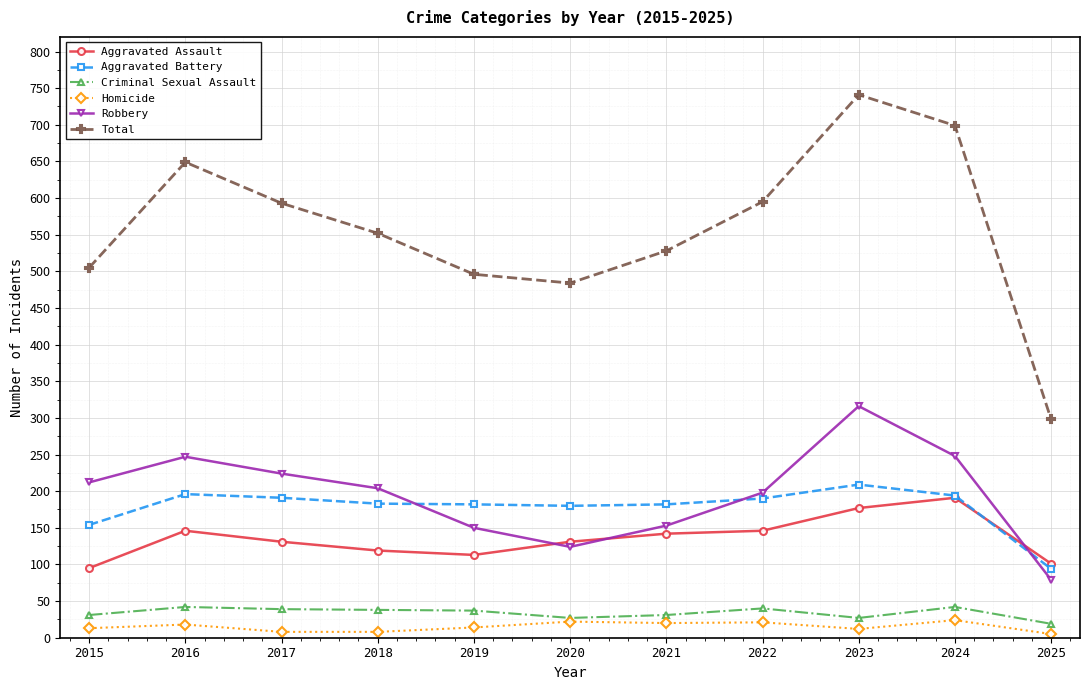

What is the difference between the Aggravated Battery values at 2024 and 2022?

4